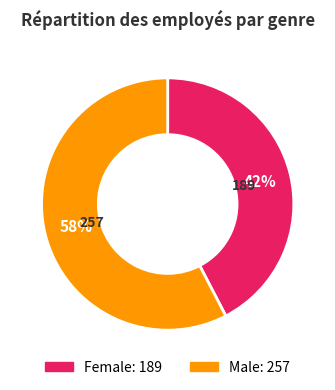

To the nearest percent, what is the average slice percentage?

50%